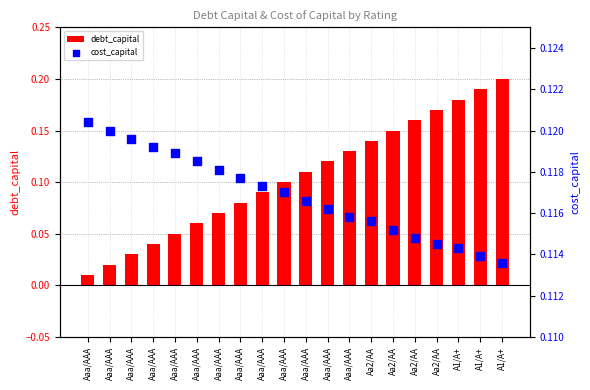

Which series has the largest total across all categories?

cost_capital